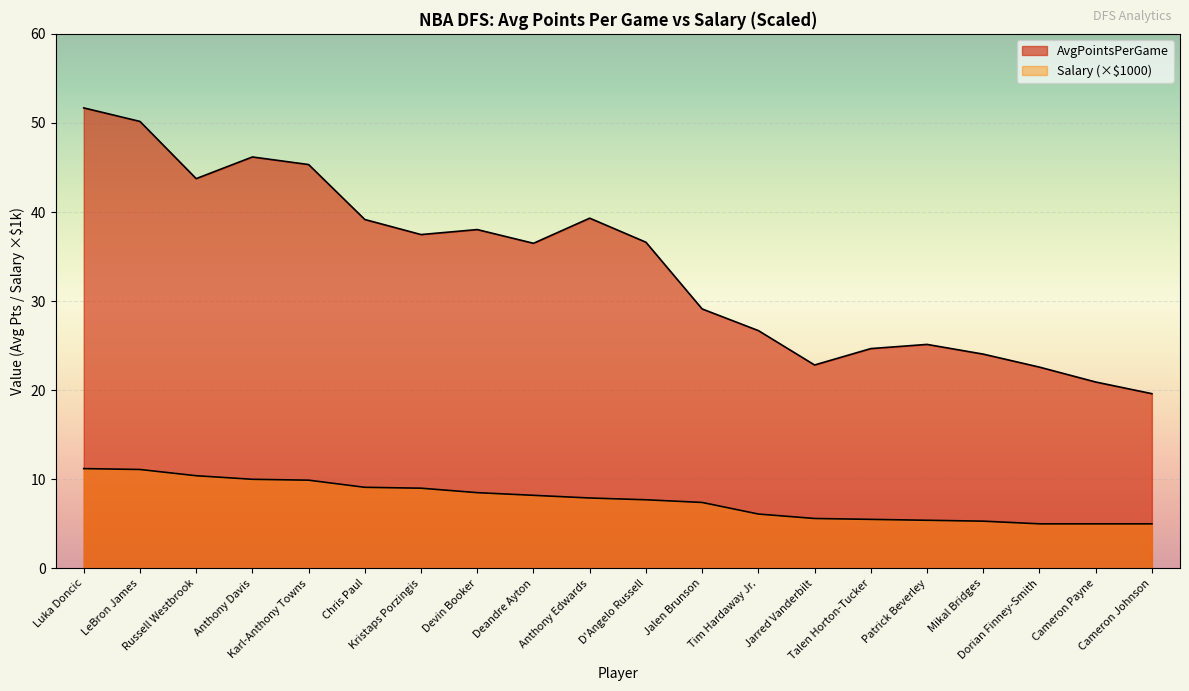

True or false: Salary and AvgPointsPerGame cross at least once.

False